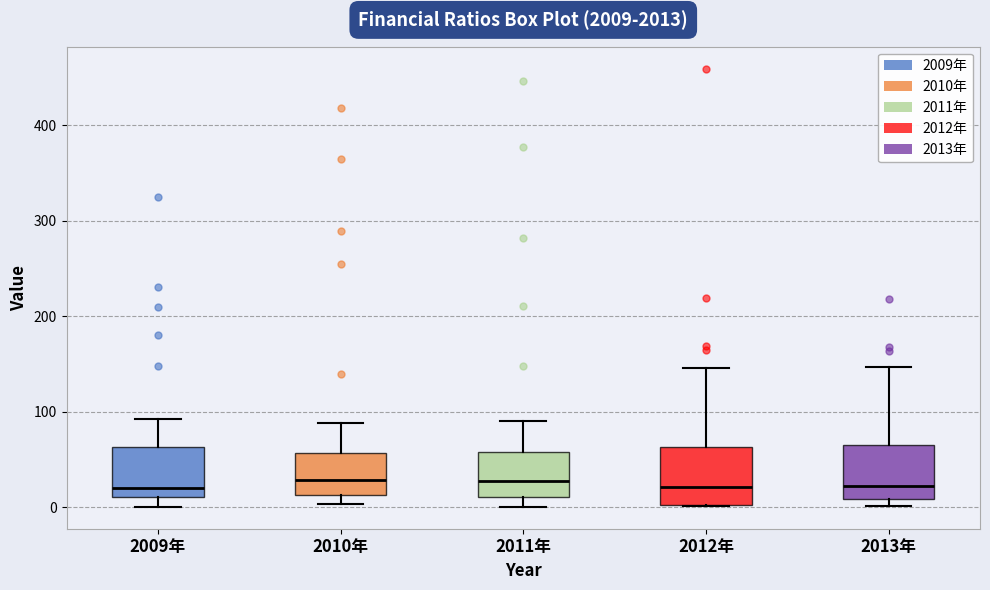

Reading left to right, transcribe this box plot: for each box, give where its median line is, the range the box spans, and where its two whiskers end, as read against the y-axis. The values are not printed on the chart, so give them approximately, as read against the axis.

2009年: median 20, box 10 to 60, whiskers 0 to 90
2010年: median 30, box 10 to 60, whiskers 0 to 90
2011年: median 30, box 10 to 60, whiskers 0 to 90
2012年: median 20, box 0 to 60, whiskers 0 to 150
2013年: median 20, box 10 to 70, whiskers 0 to 150